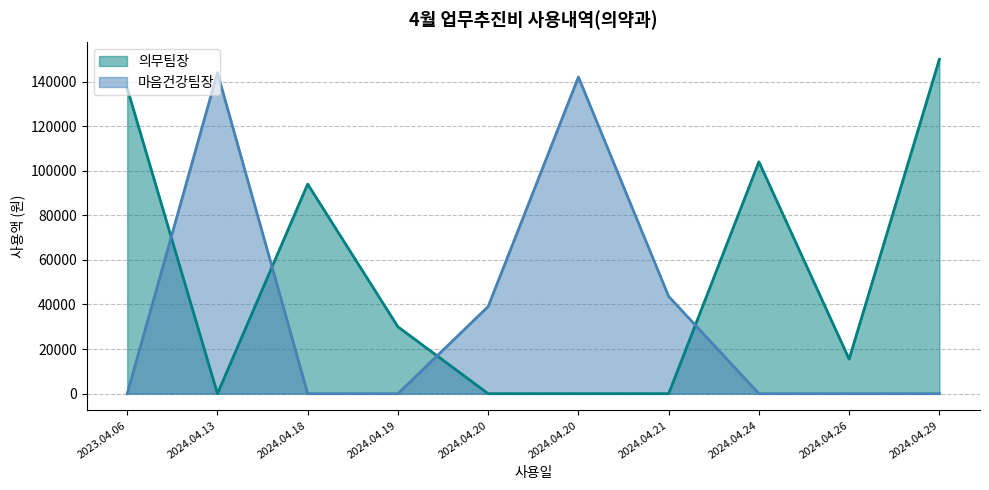

Count the number of data series in this chart.

2